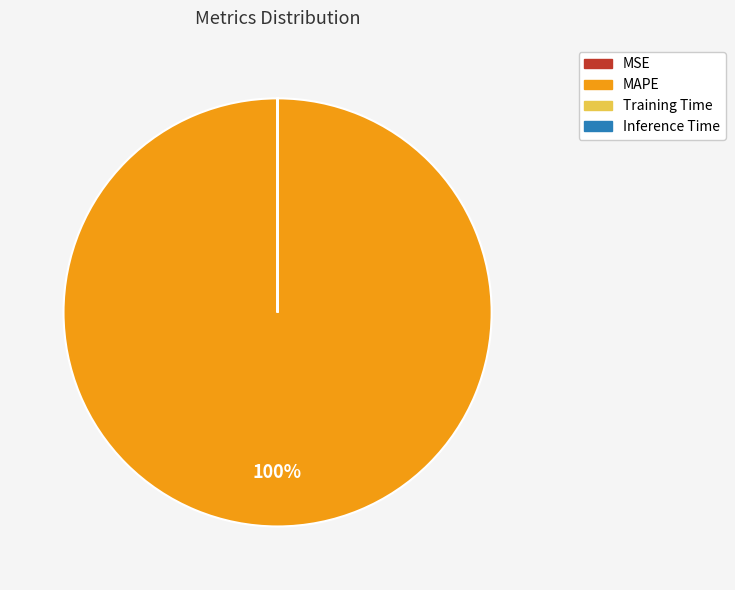

Which category accounts for the majority?

MAPE